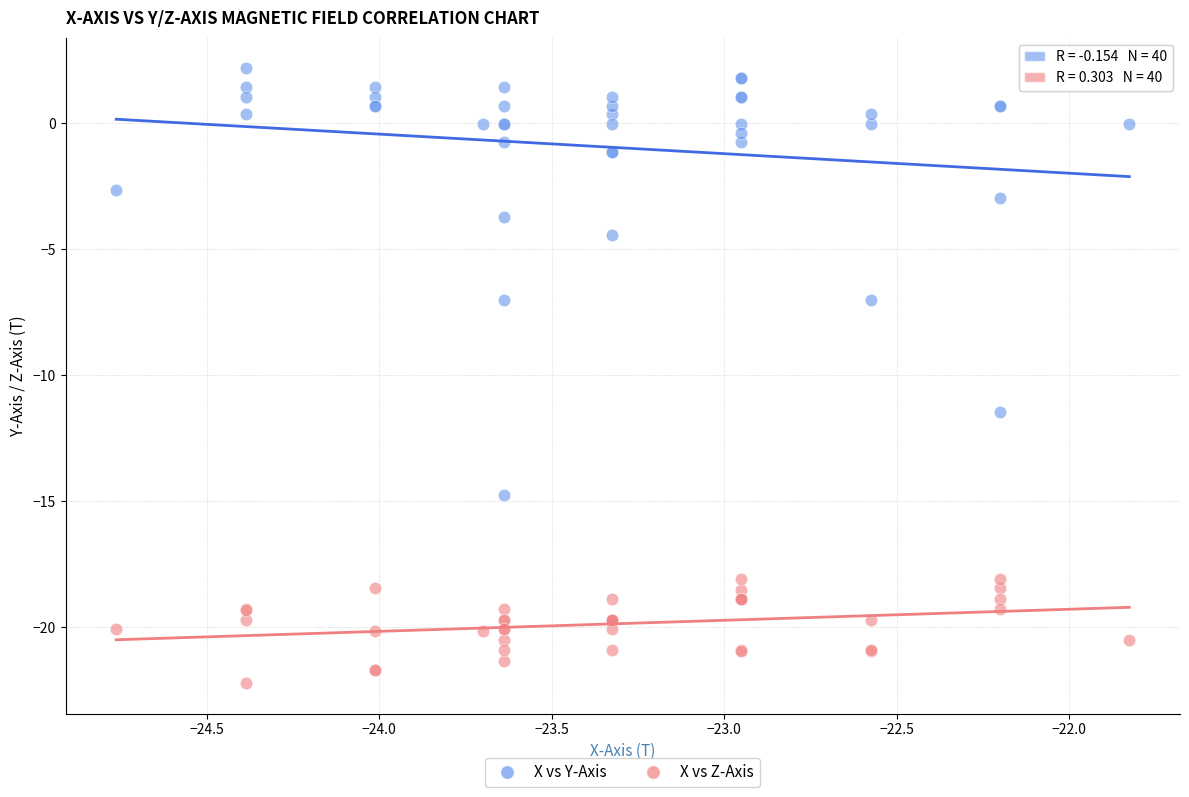

Across all series, what Y value is closest to -10?

-11.5